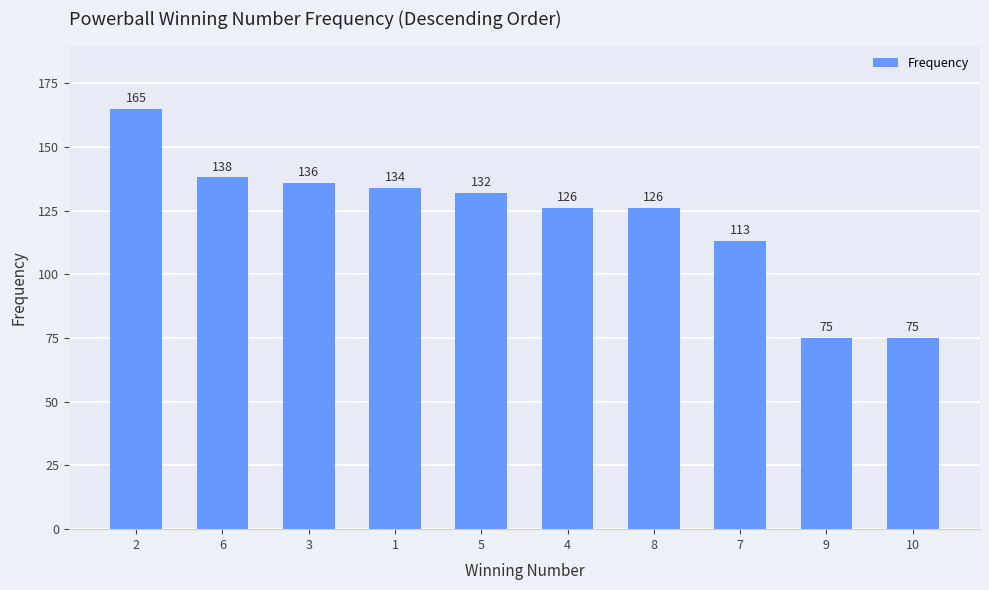

What is the smallest value displayed?

75